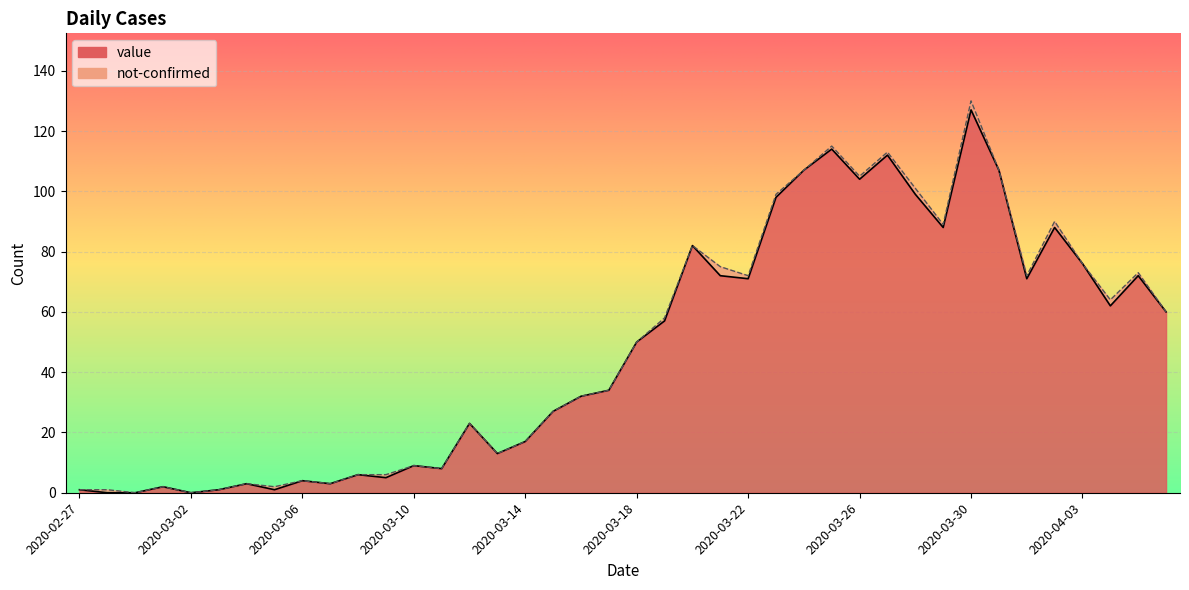

Is it true that the value at 2020-03-29 is 88?

True